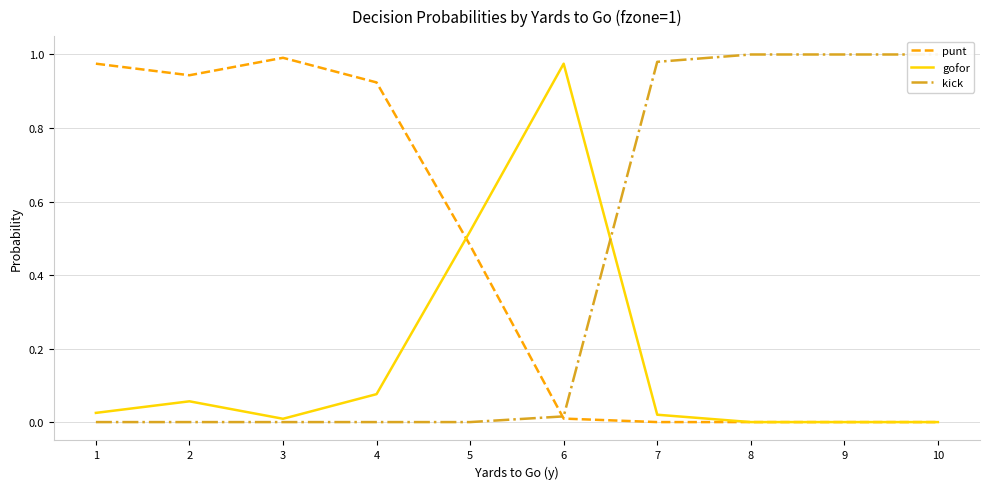

At which category does the chart reach its peak across all series?

8